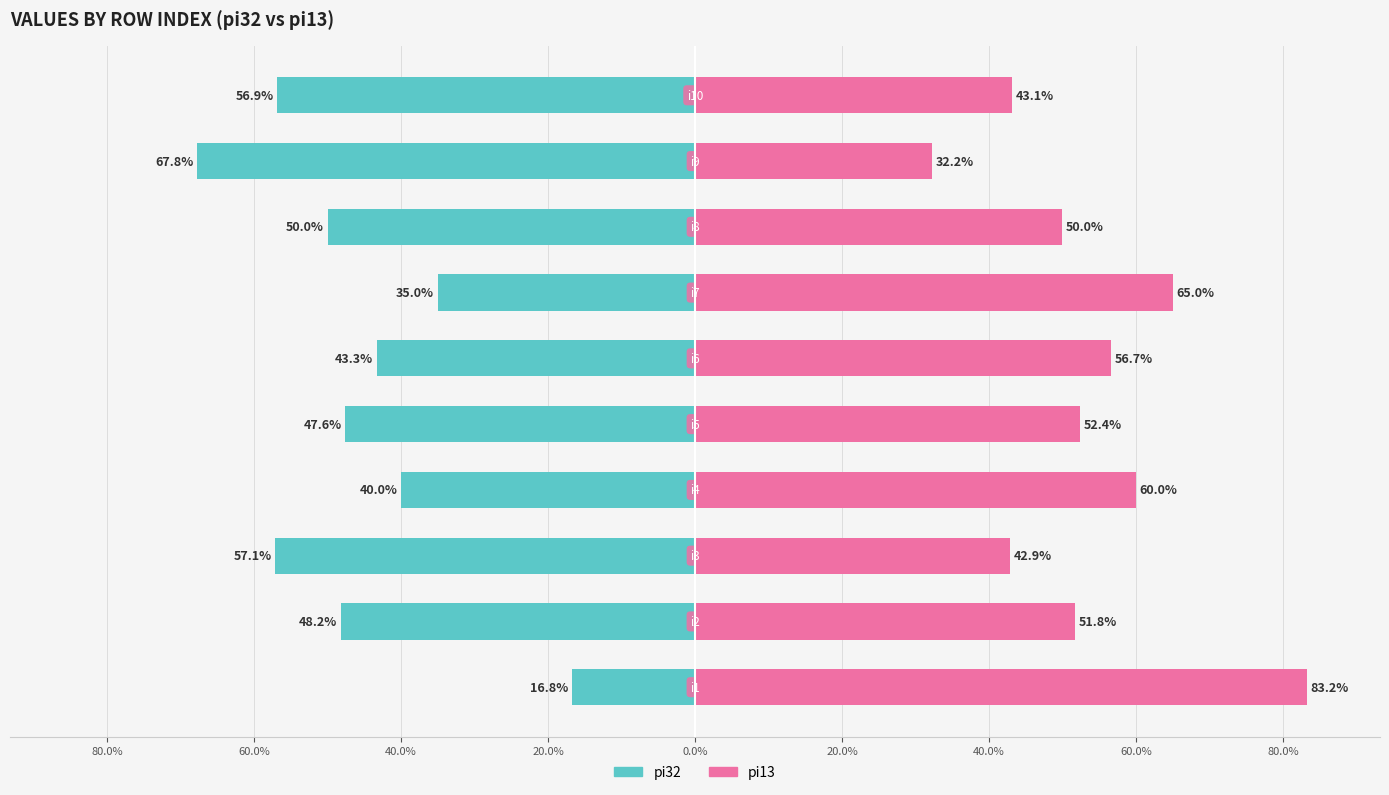

How many data points in pi13 (Right Series) are above 52?

5